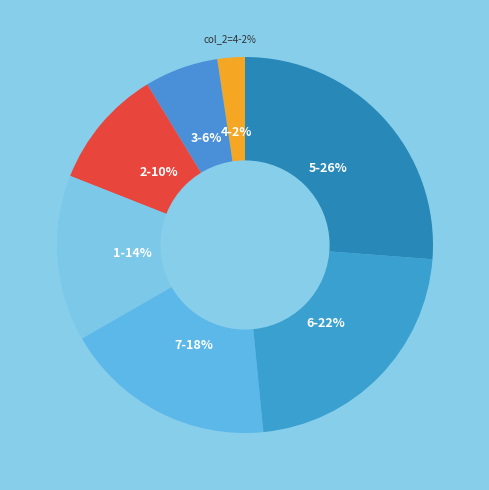

To the nearest percent, what is the average slice percentage?

14%